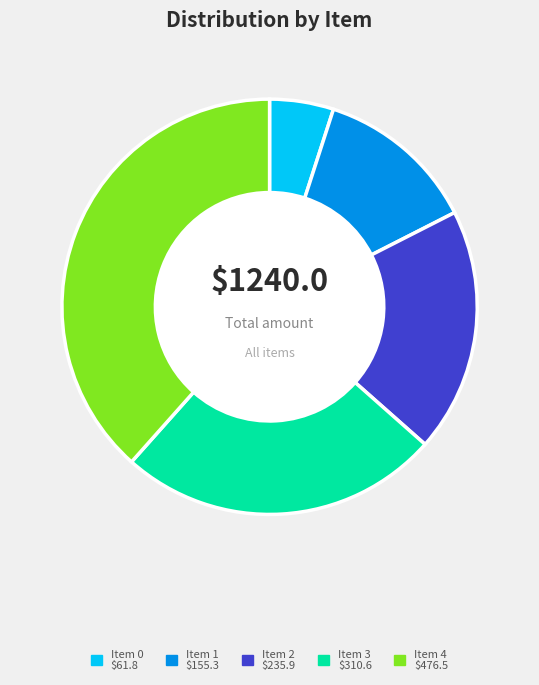

Which has a higher value, Item 3 or Item 1?

Item 3